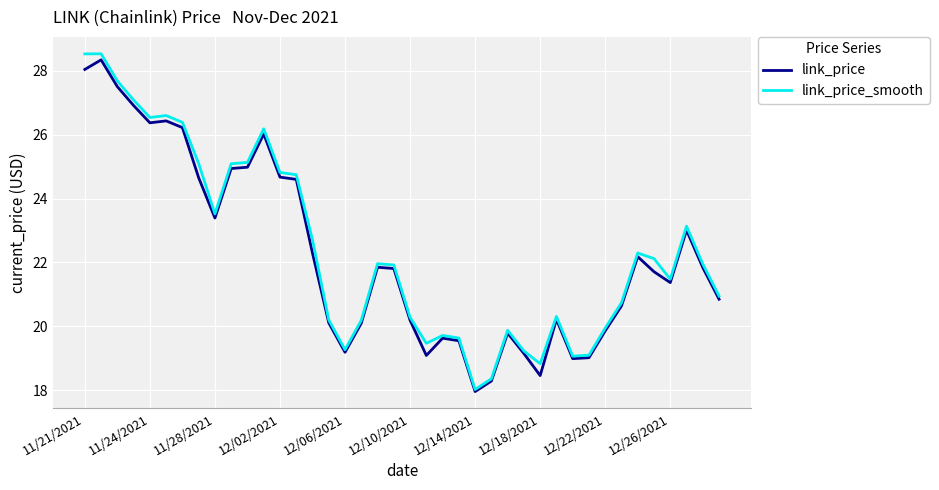

What is the minimum value shown in the chart?

18.0